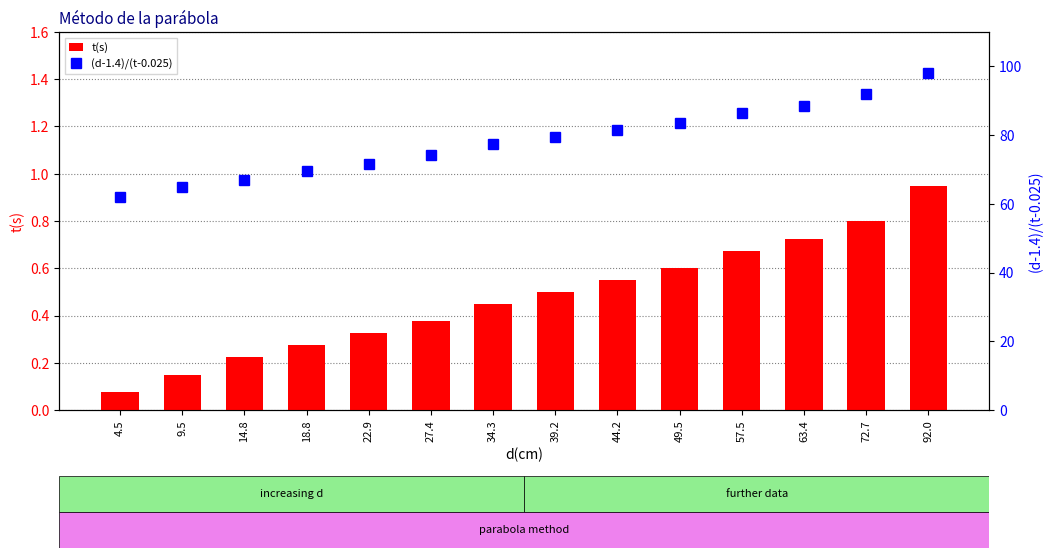

The value of (d-1.4)/(t-0.025) at 44.2 is 26.8. True or false?

False